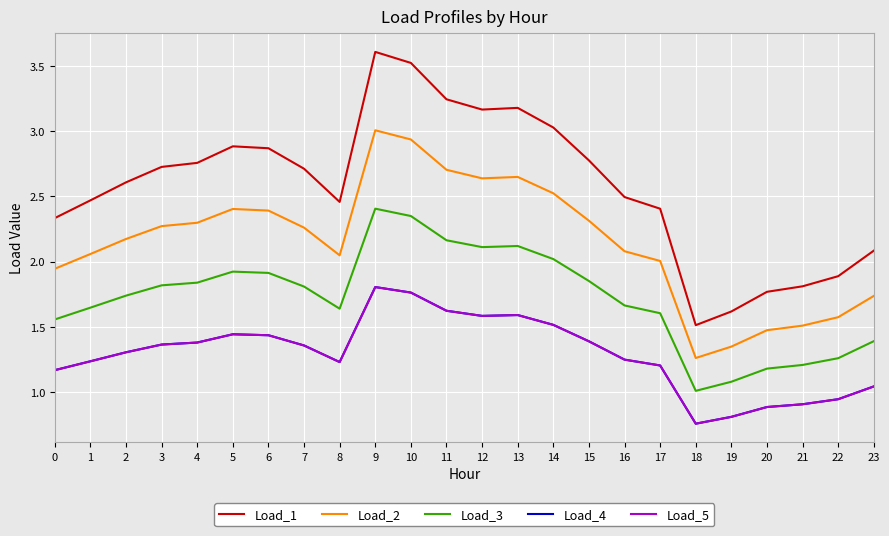

Is this an area chart (filled region under the line)?

No